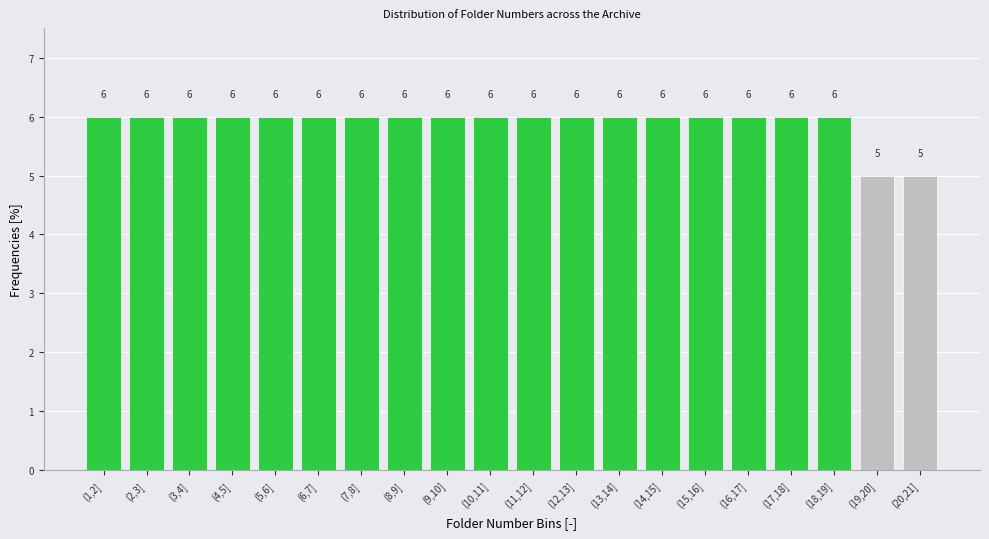

Reading left to right, transcribe all the data shown in this chart.

6	6	6	6	6	6	6	6	6	6	6	6	6	6	6	6	6	6	5	5